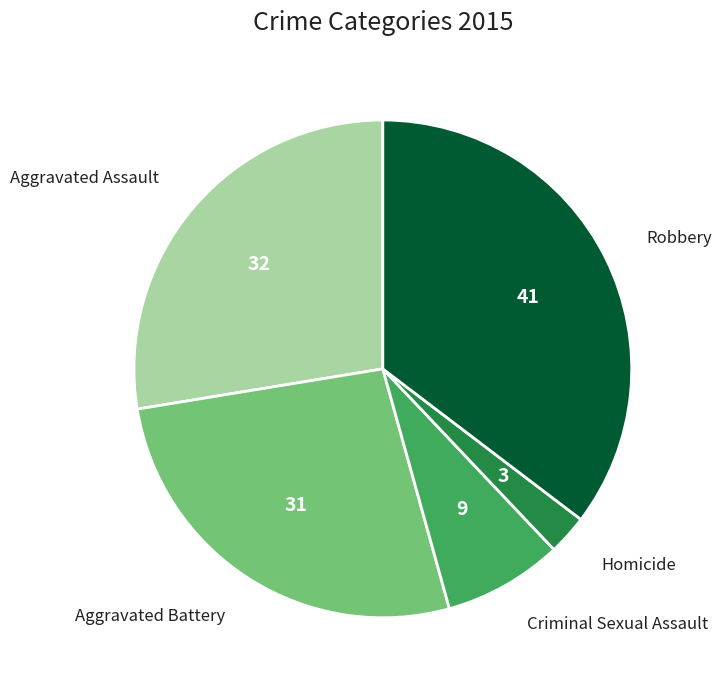

Is there a majority slice in this chart?

No